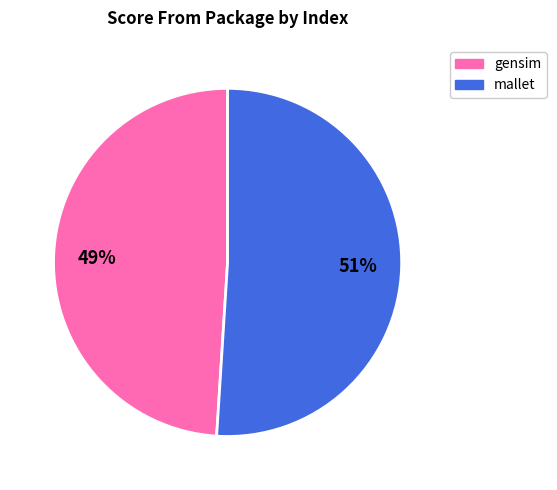

What is the smallest slice in the pie chart?

gensim